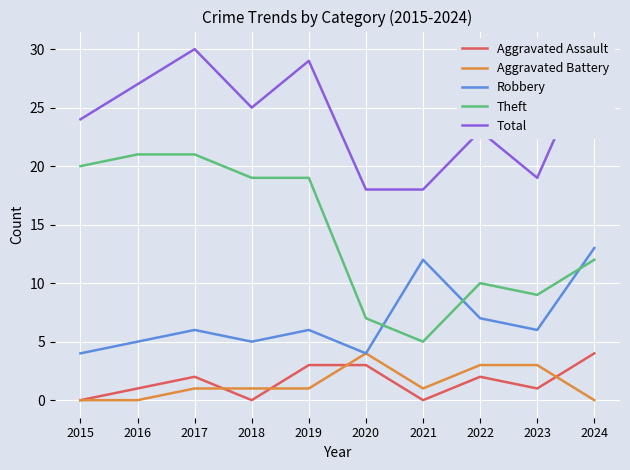

How many distinct data groups are displayed?

5